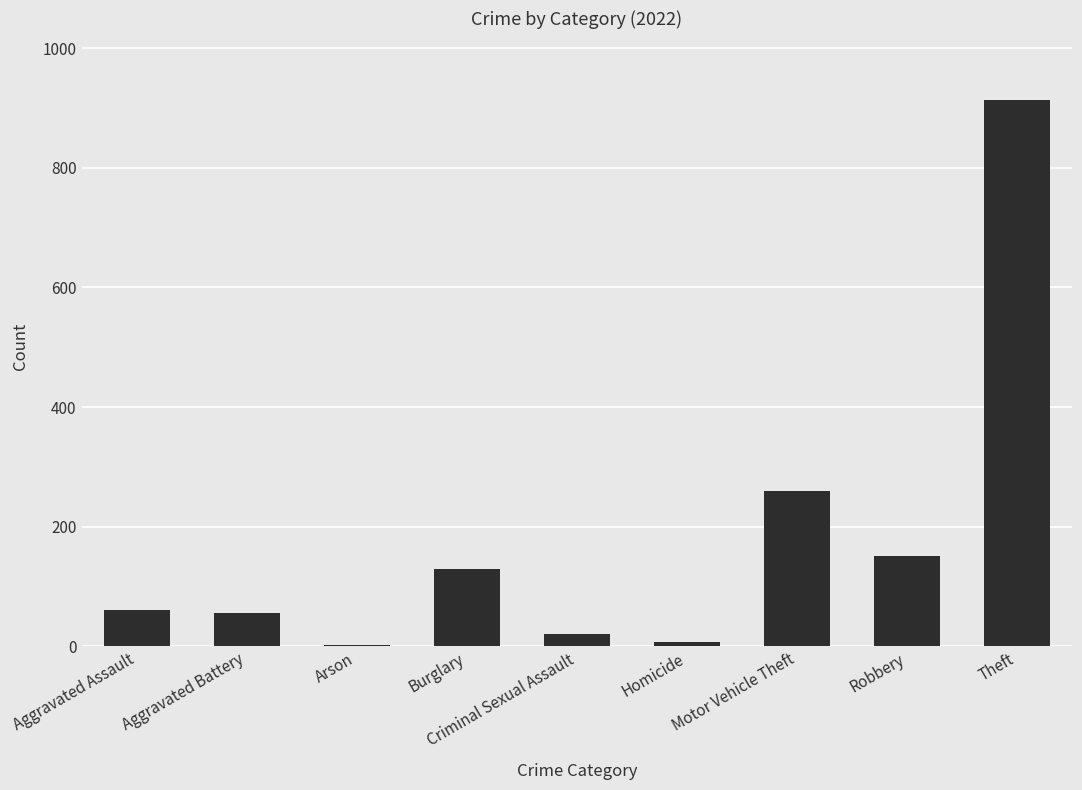

What is the sum of all values?

1601